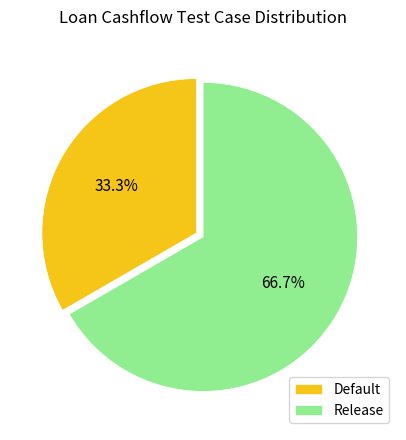

Rank the categories by value from highest to lowest.

Release, Default